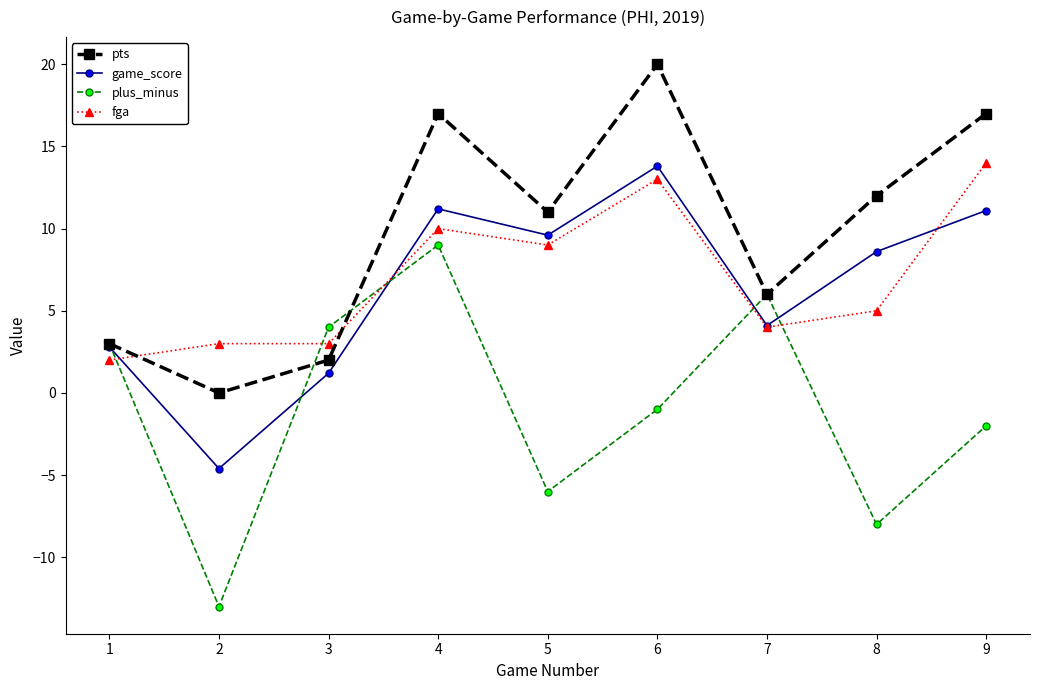

Where is the first local maximum for plus_minus?

4